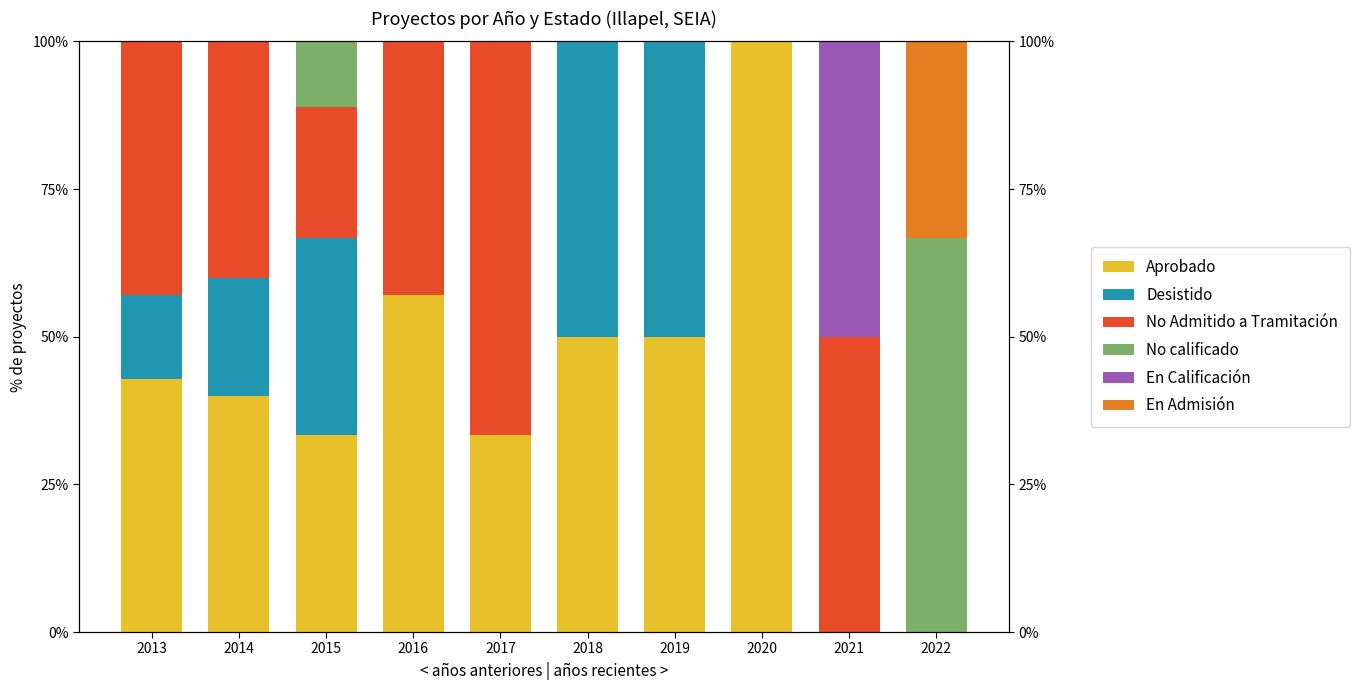

What is the difference between the En Admisión values at 2019 and 2022?

33.3